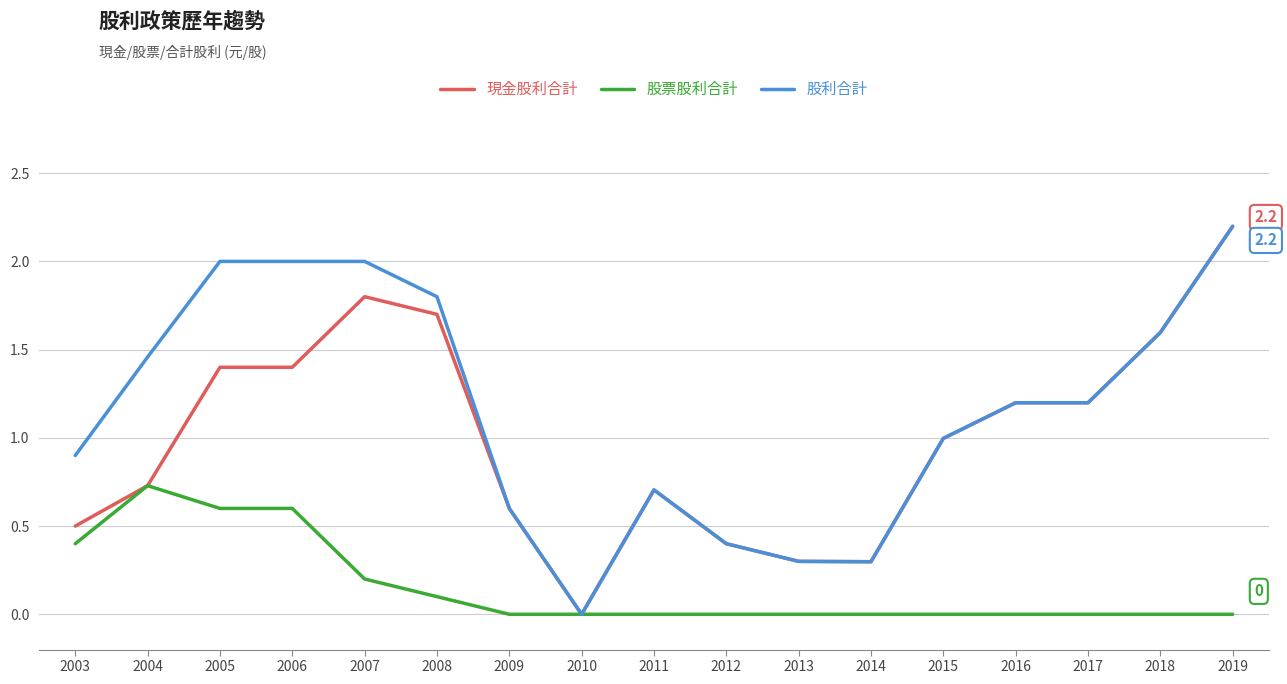

What is the difference between the highest and lowest values at 2016?

1.2